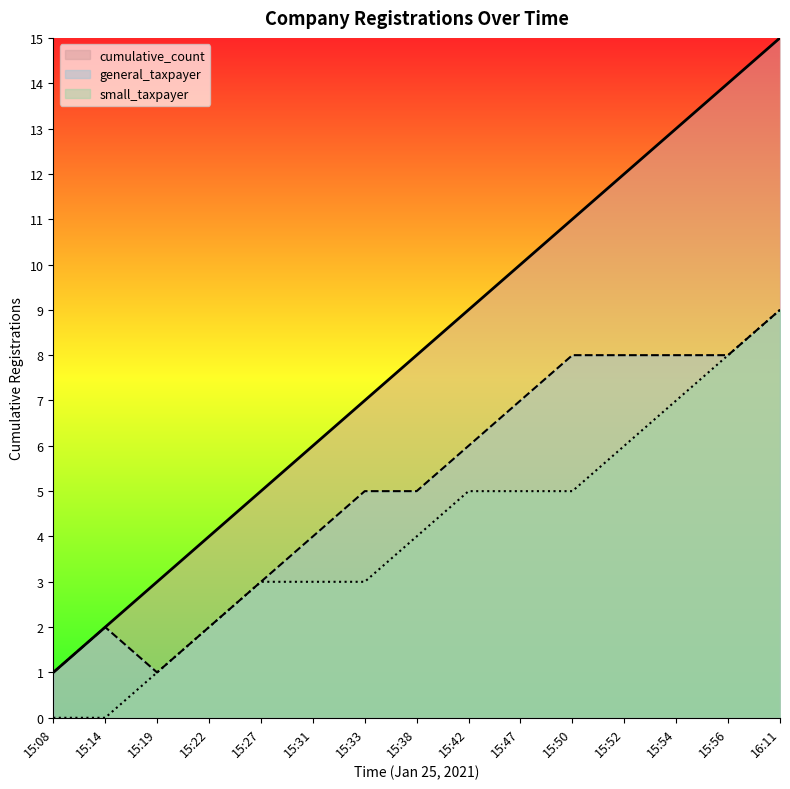

What is the spread (max minus min) of values at 16:11?

6